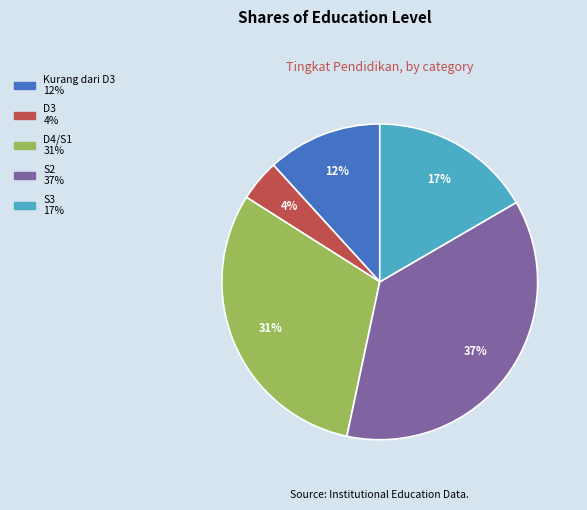

To the nearest percent, what is the average slice percentage?

20%